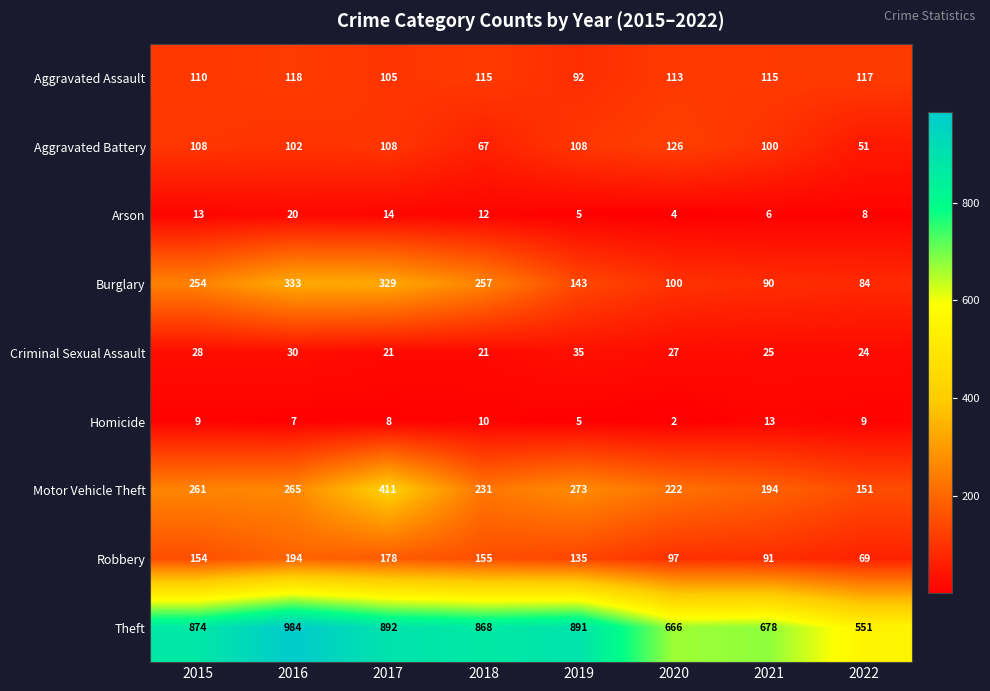

The value of Homicide at 2022 is 16. True or false?

False